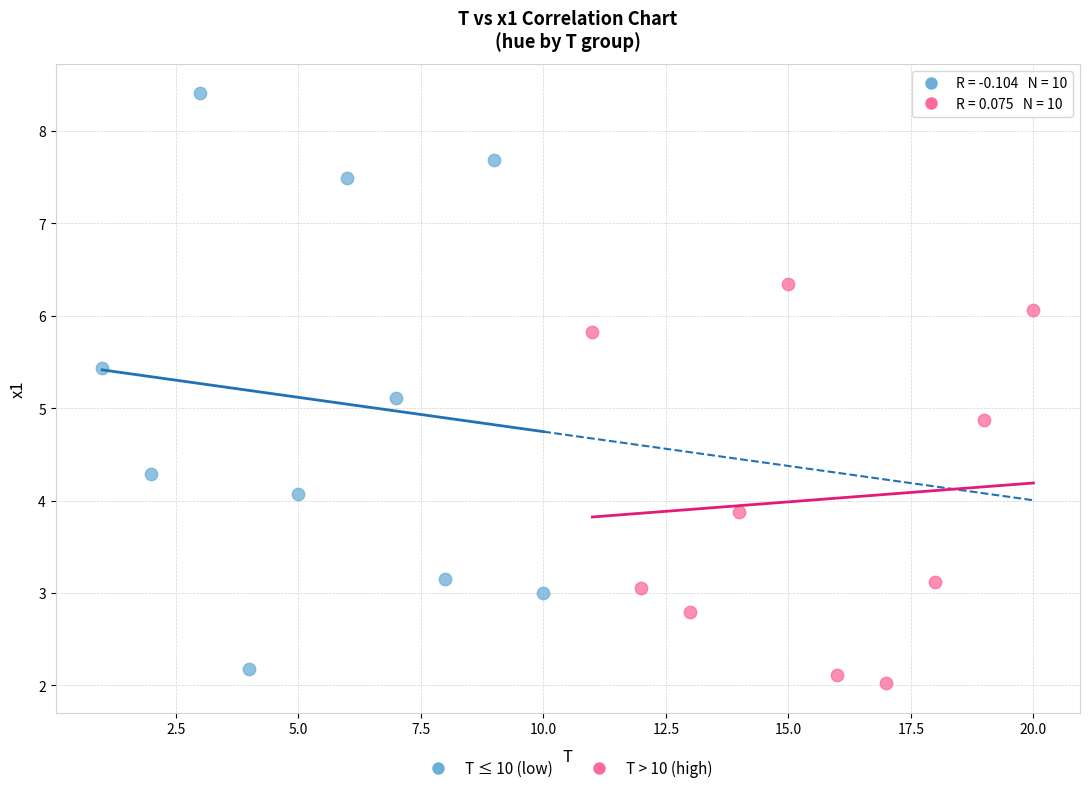

What are all the series names shown in the legend?

T ≤ 10 (low), T > 10 (high)